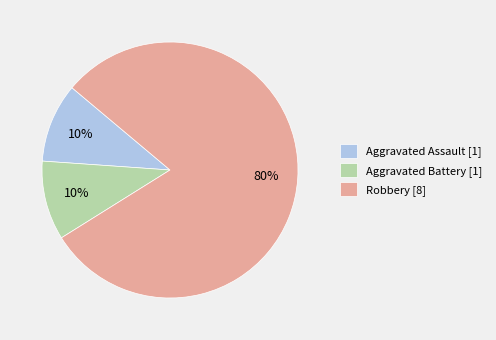

How many segments does this pie chart have?

3